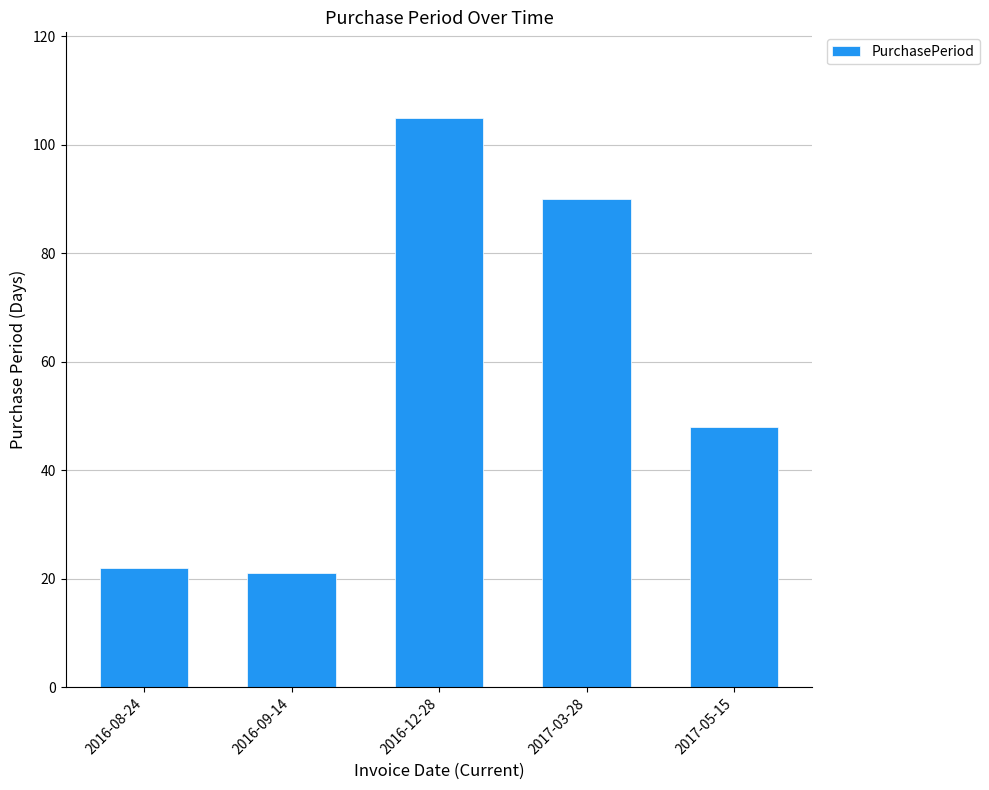

Reading left to right, list all the values displayed in this chart.

2016-08-24=22	2016-09-14=21	2016-12-28=105	2017-03-28=90	2017-05-15=48